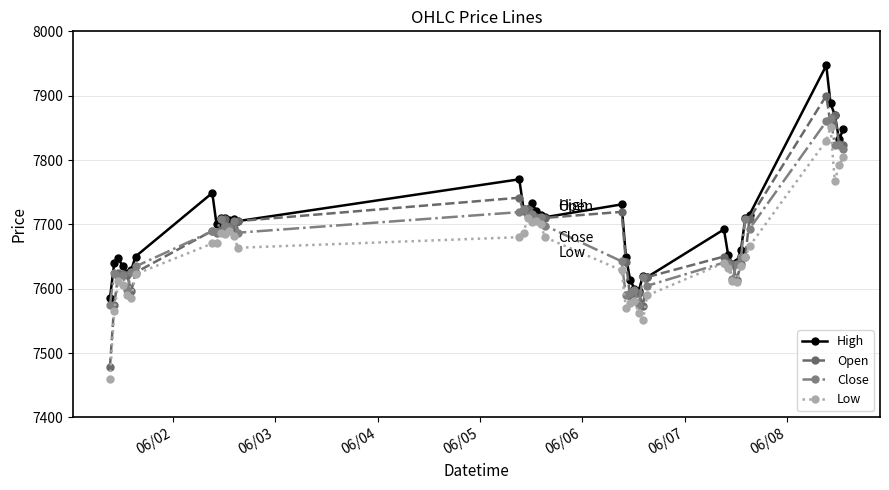

True or false: High has more than 1 interior local peaks.

True